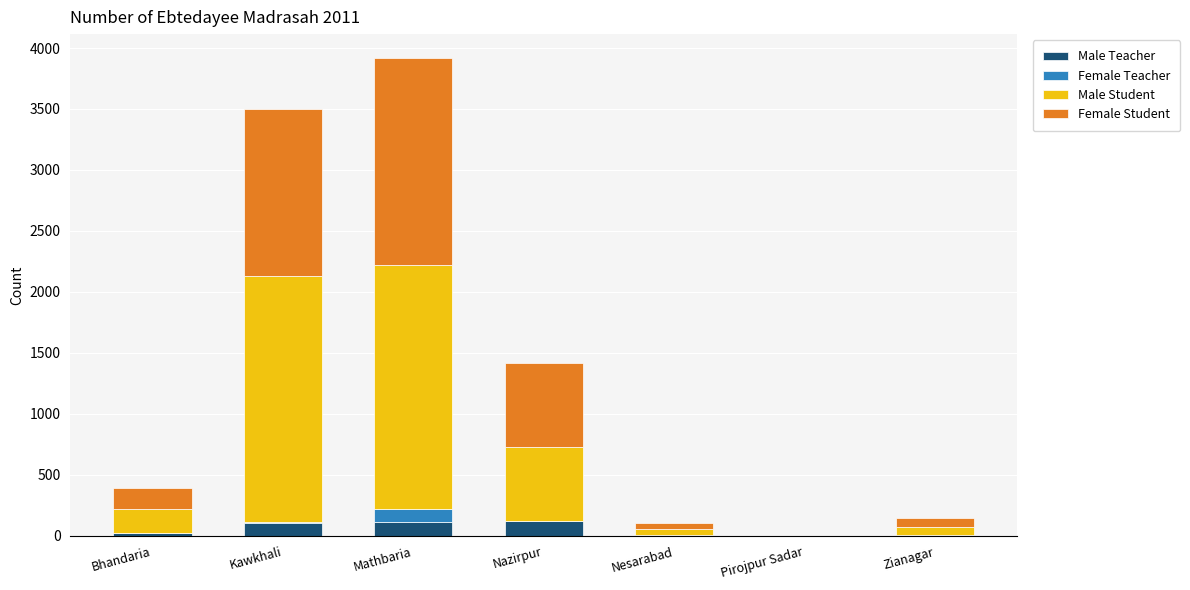

At which category is the sum across all series the highest?

Mathbaria